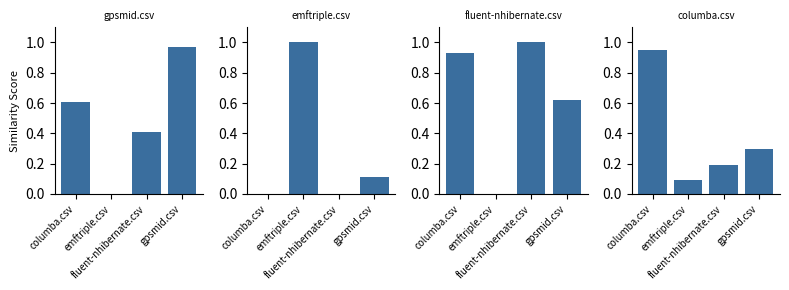

Which category has the highest value across all series?

emftriple.csv